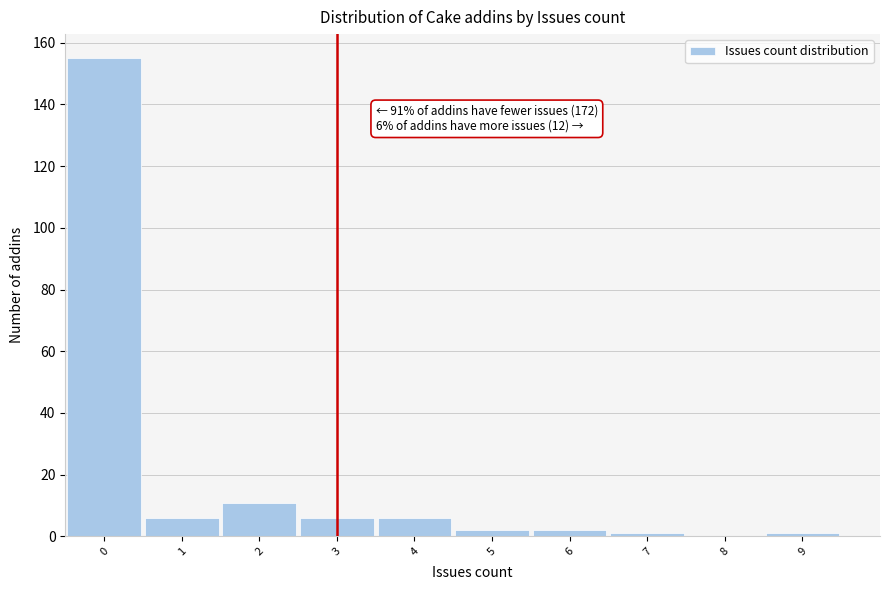

Over which range of the x-axis is the bar tallest?

-0.5 to 0.5